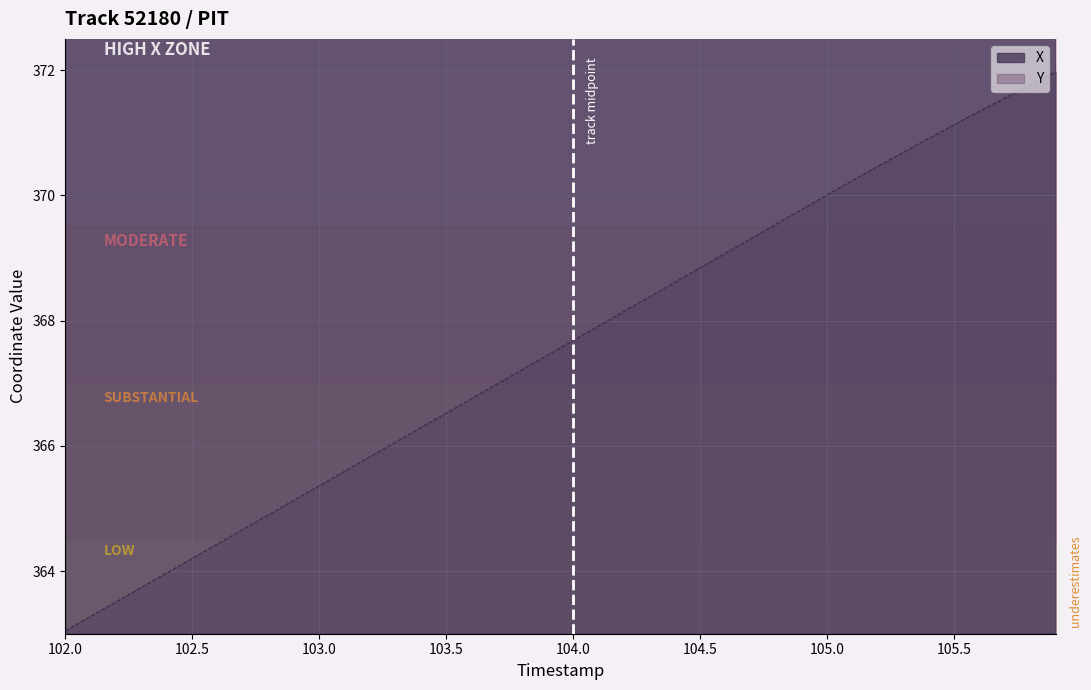

True or false: Y has more than 0 points higher than both neighbors.

False